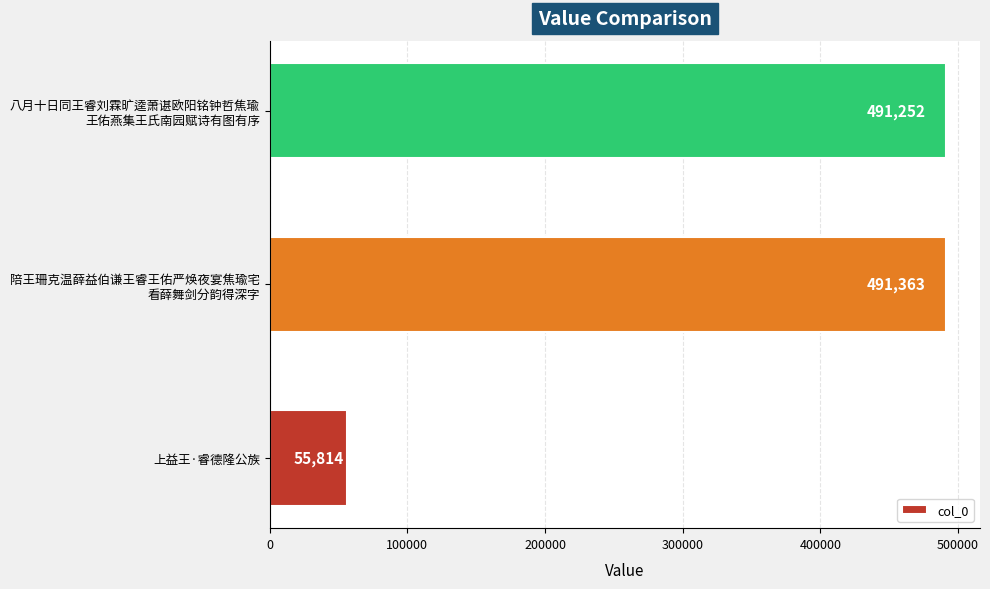

What is the average value?

346143